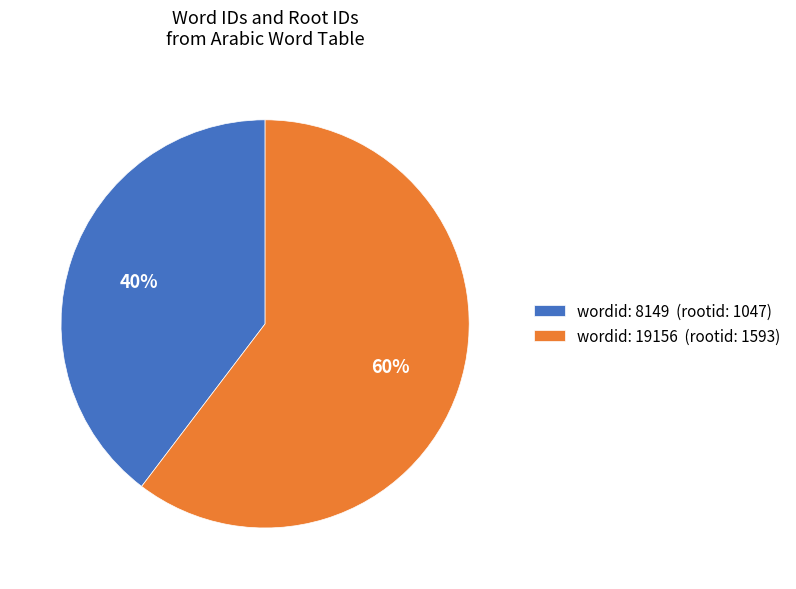

What percentage is the wordid: 19156 (rootid: 1593) slice, to the nearest percent?

60%